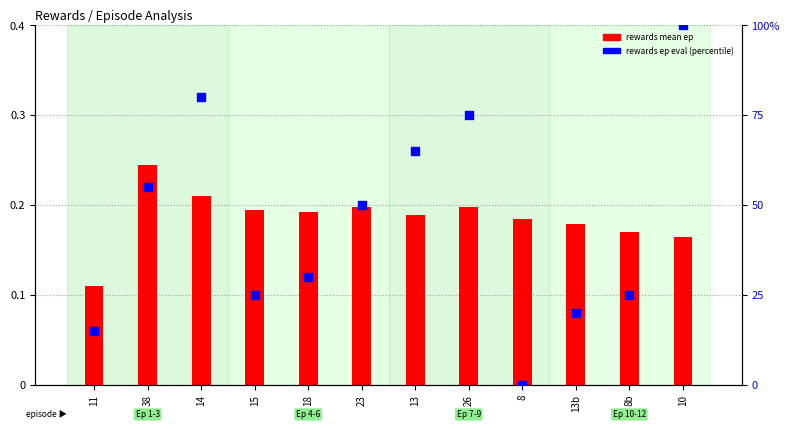

Which series reaches the minimum Y coordinate?

Rewards Ep Eval